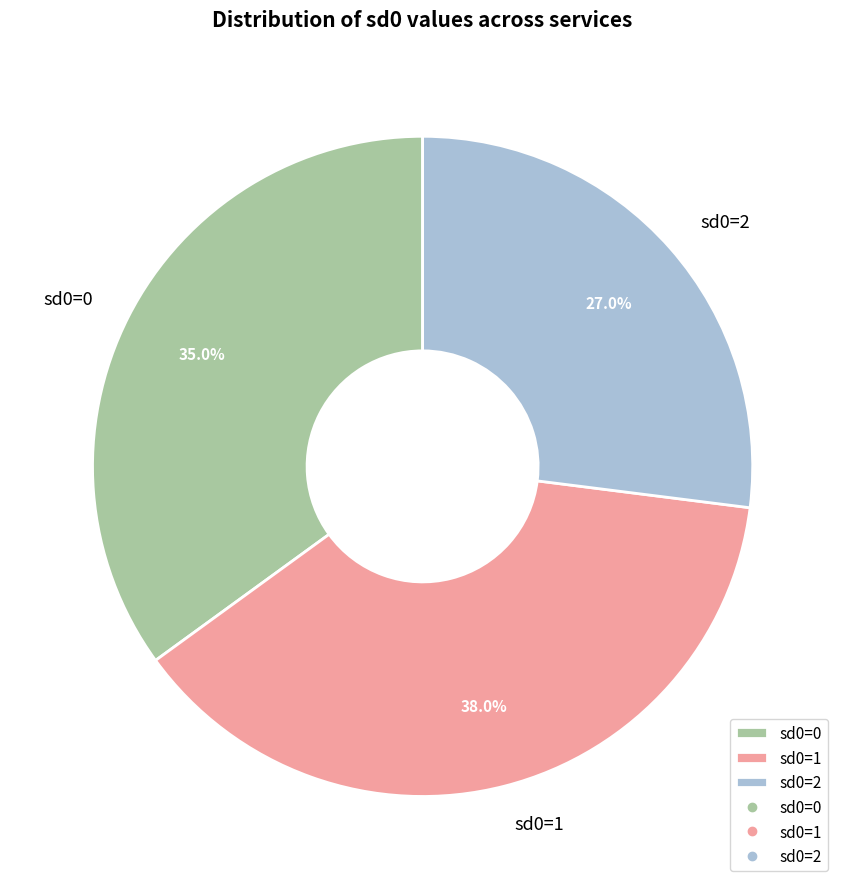

Do sd0=1 and sd0=2 together represent more than half of the pie?

Yes